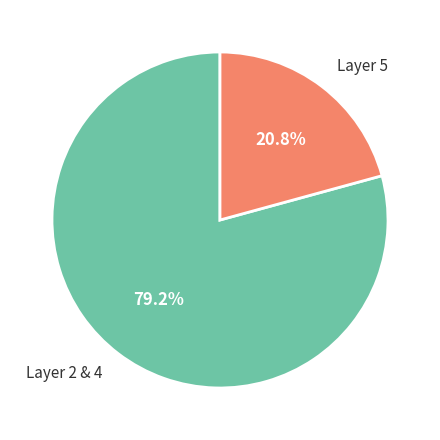

What is the total percentage of Layer 2 & 4 and Layer 5?

100.0%